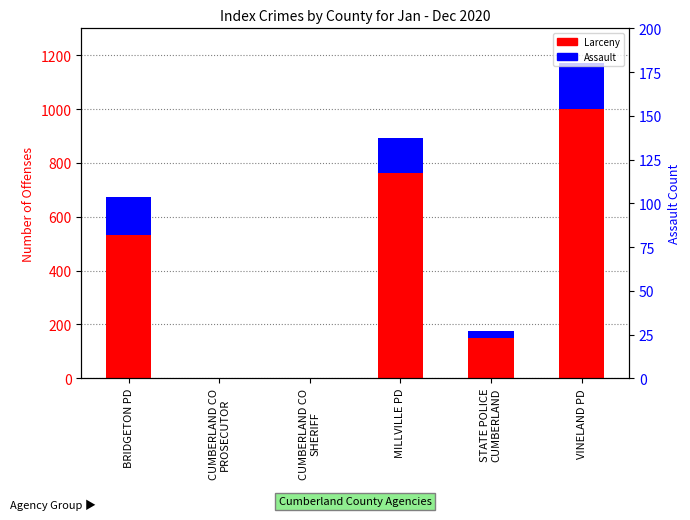

Is the value of Assault at CUMBERLAND CO
SHERIFF greater than the value of Larceny at CUMBERLAND CO
PROSECUTOR?

No